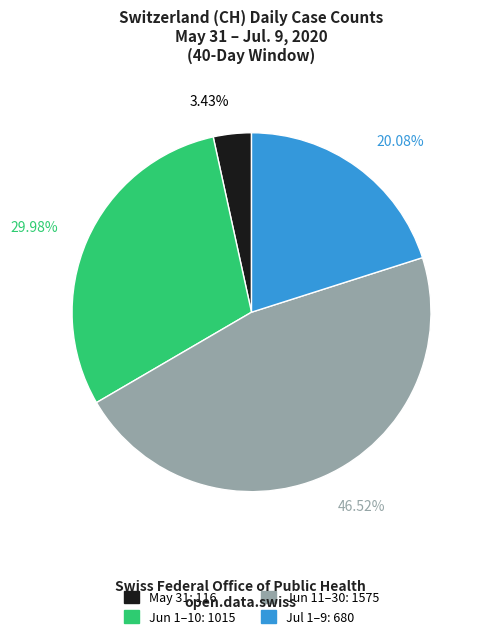

Is there a majority slice in this chart?

No